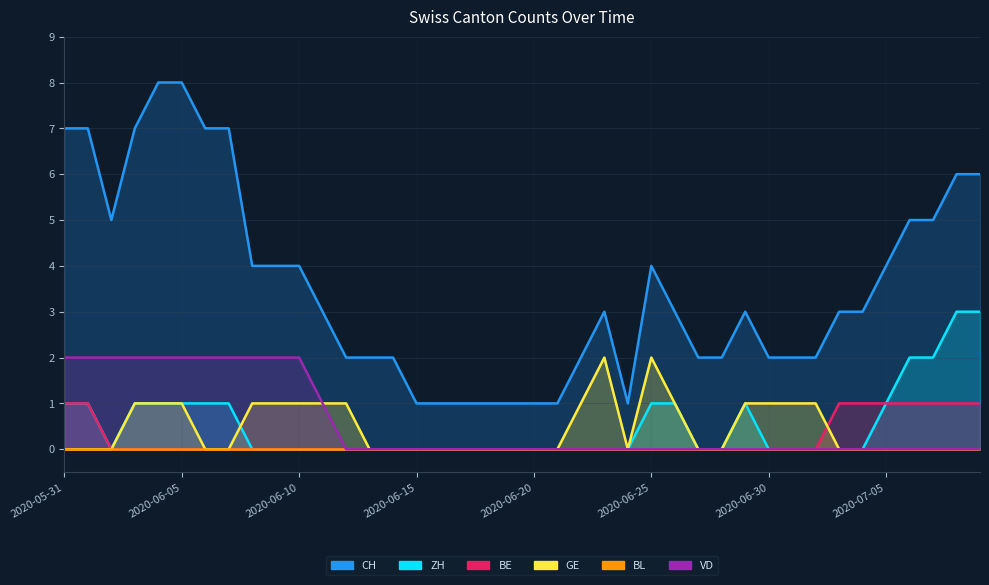

The value of BE at 2020-06-10 is -1. True or false?

False